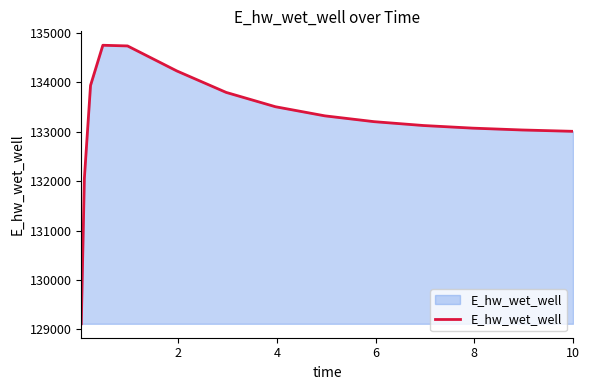

What is the average value?

133192.7